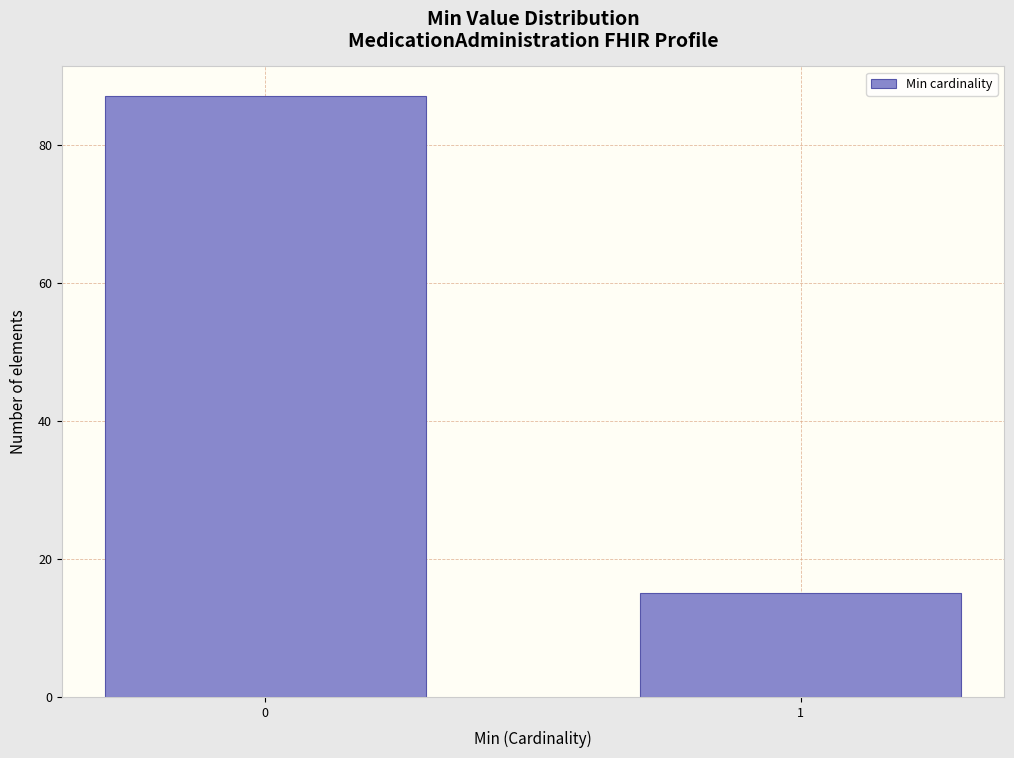

Reading right to left, extract all data points from this chart.

15	87